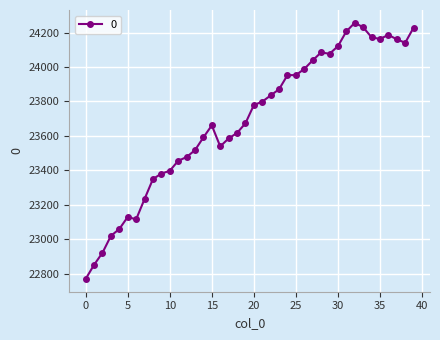

What is the greatest value displayed?

24257